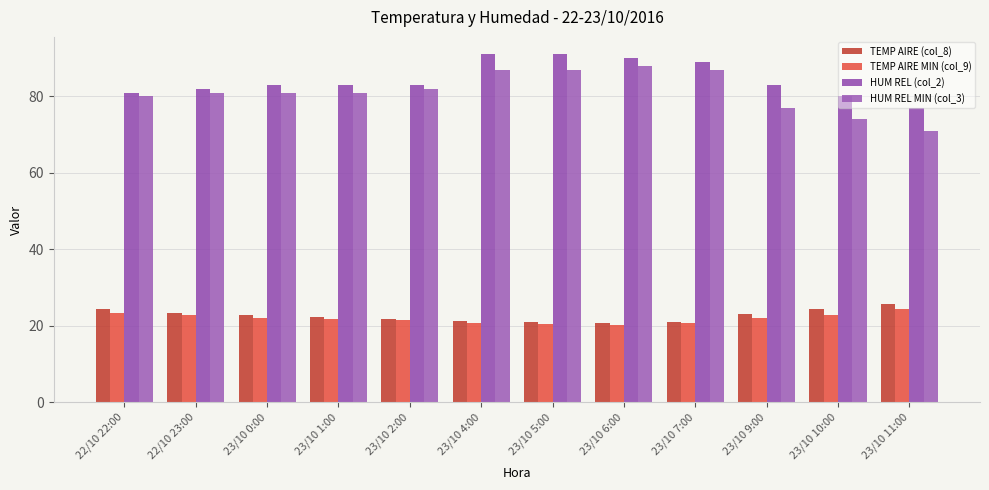

What is the total value across all series at 23/10 2:00?

208.4